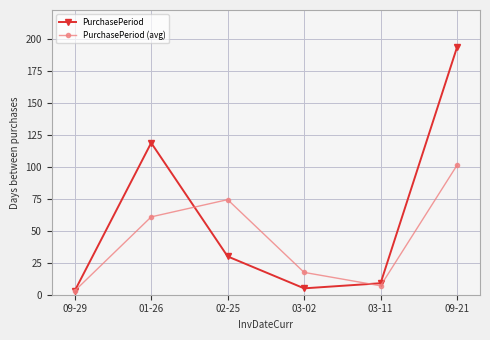

What are all the series names shown in the legend?

PurchasePeriod, PurchasePeriod (avg)